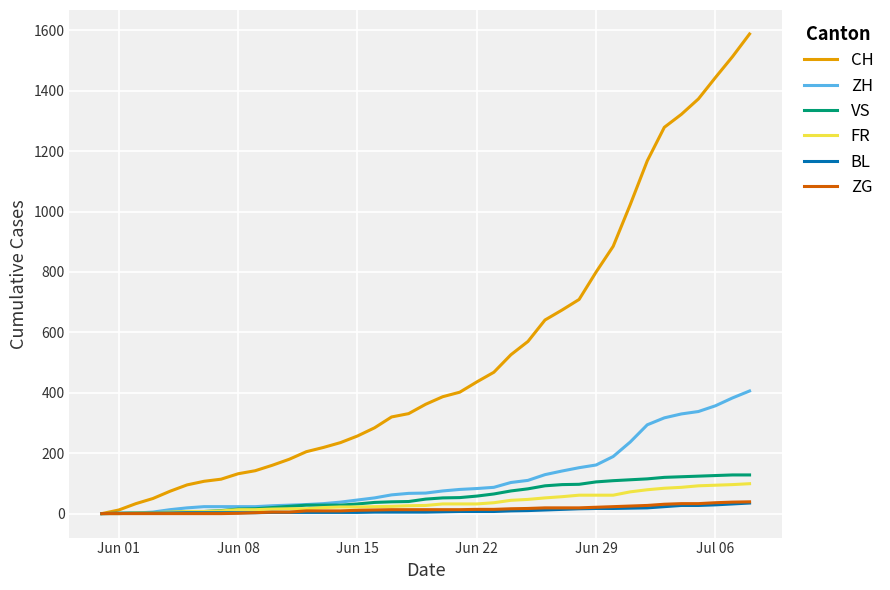

What is the sum of all FR values?

1487